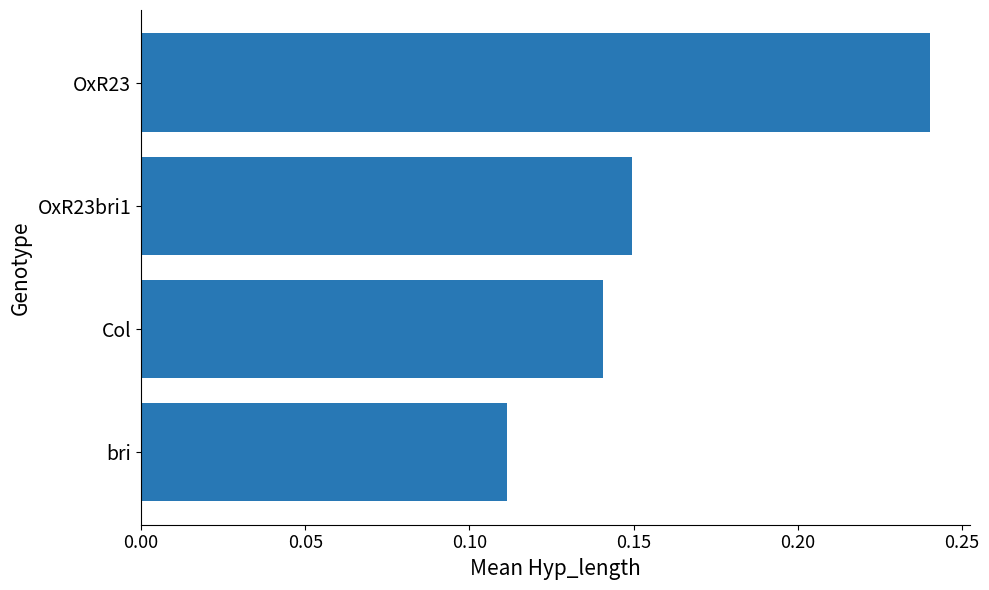

How many categories are shown in the chart?

4